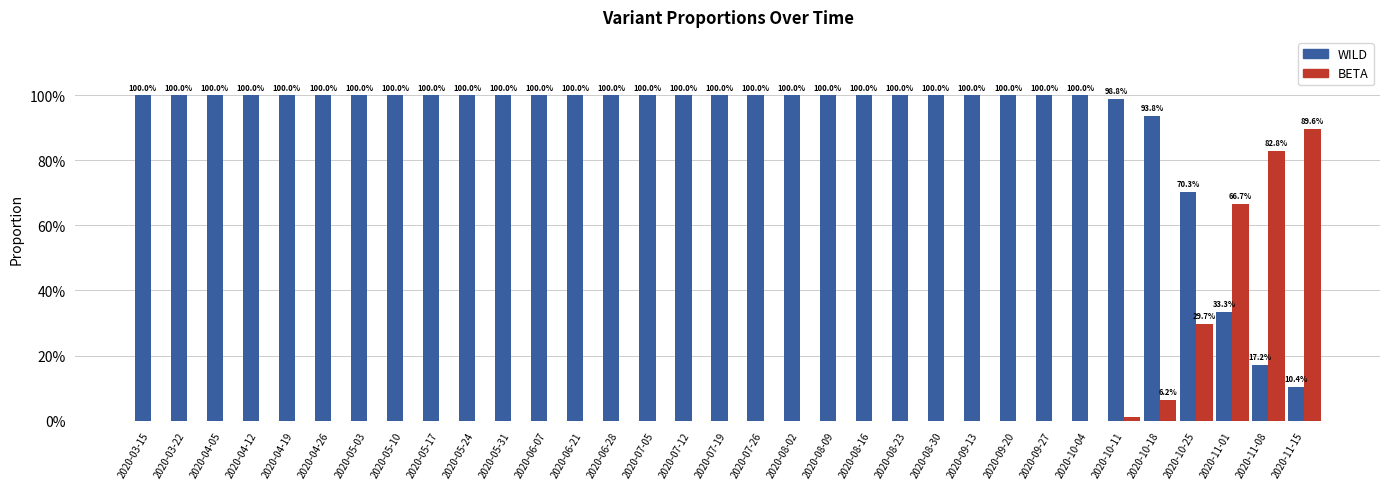

What are all the series names shown in the legend?

WILD, BETA